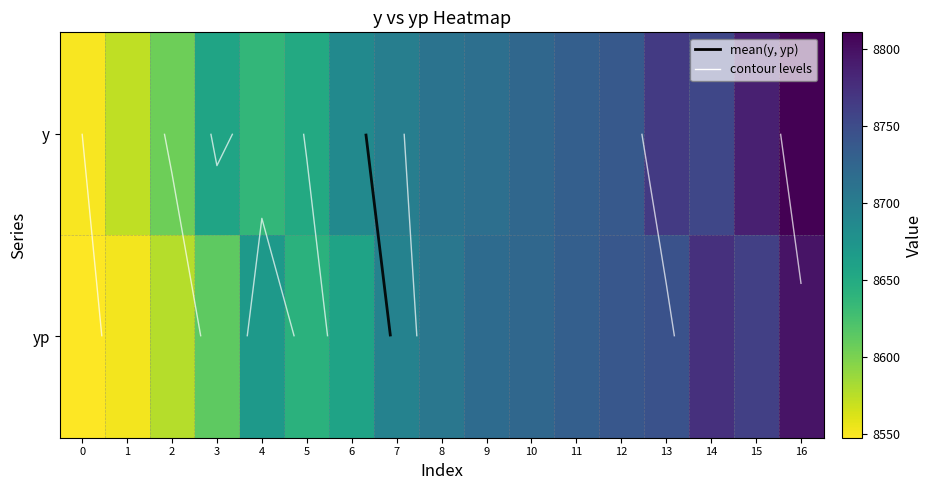

The yp series shows 8612.6 at 3. True or false?

True